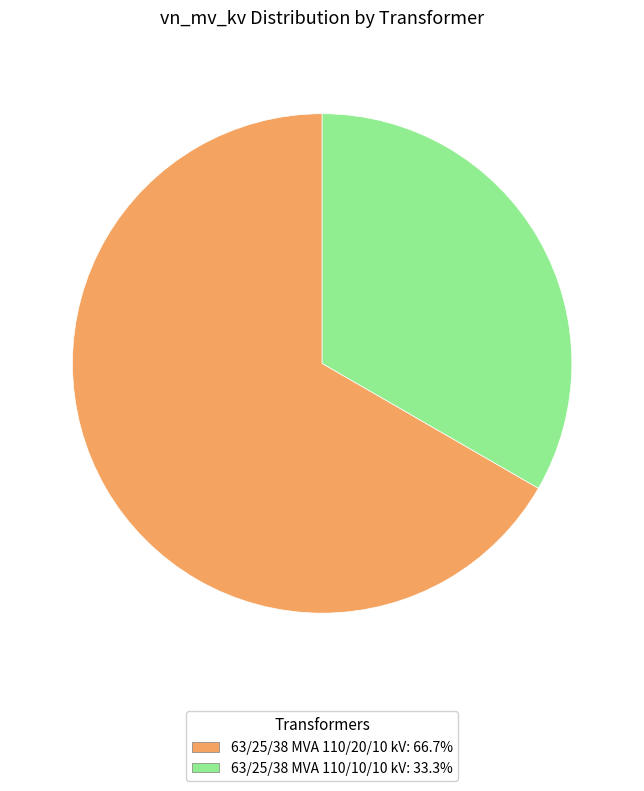

Which slice represents more than half of the pie?

63/25/38 MVA 110/20/10 kV